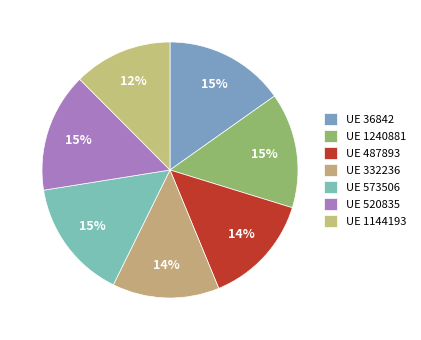

To the nearest percent, what is the average slice percentage?

14%